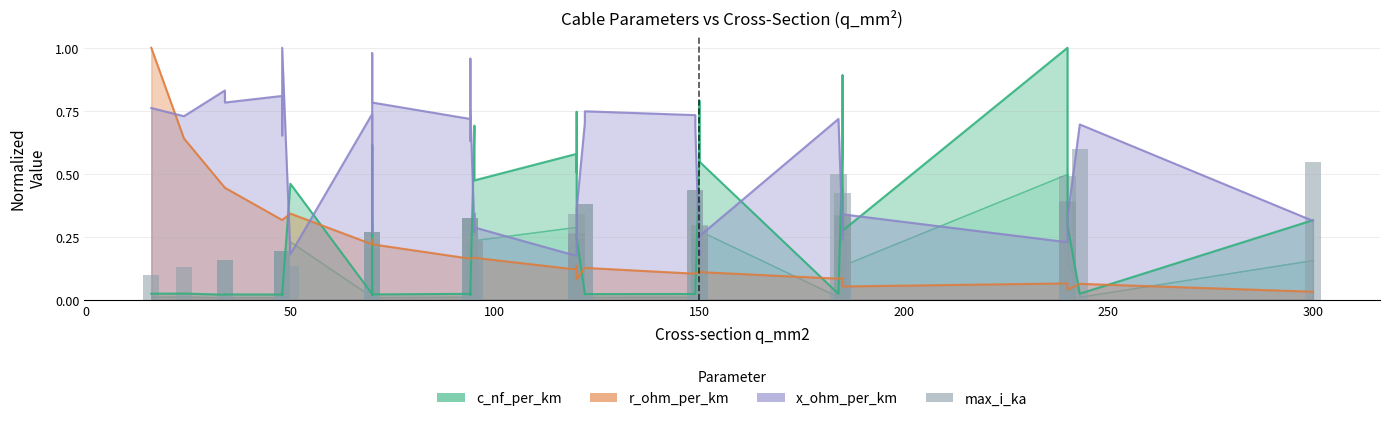

True or false: max_i_ka has a value of 0.3 at 300.

False